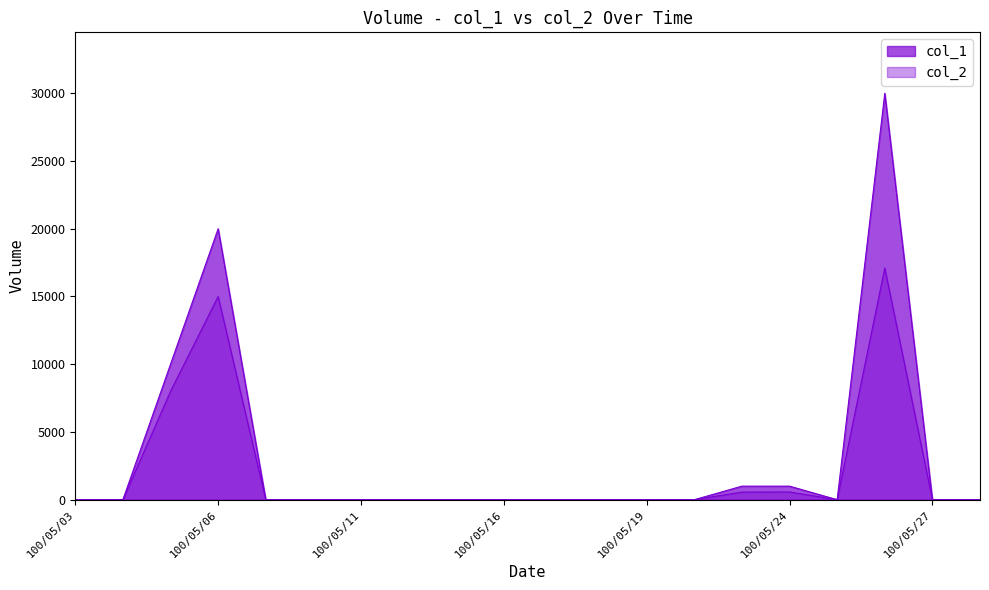

Which series has the largest range (max minus min)?

col_1